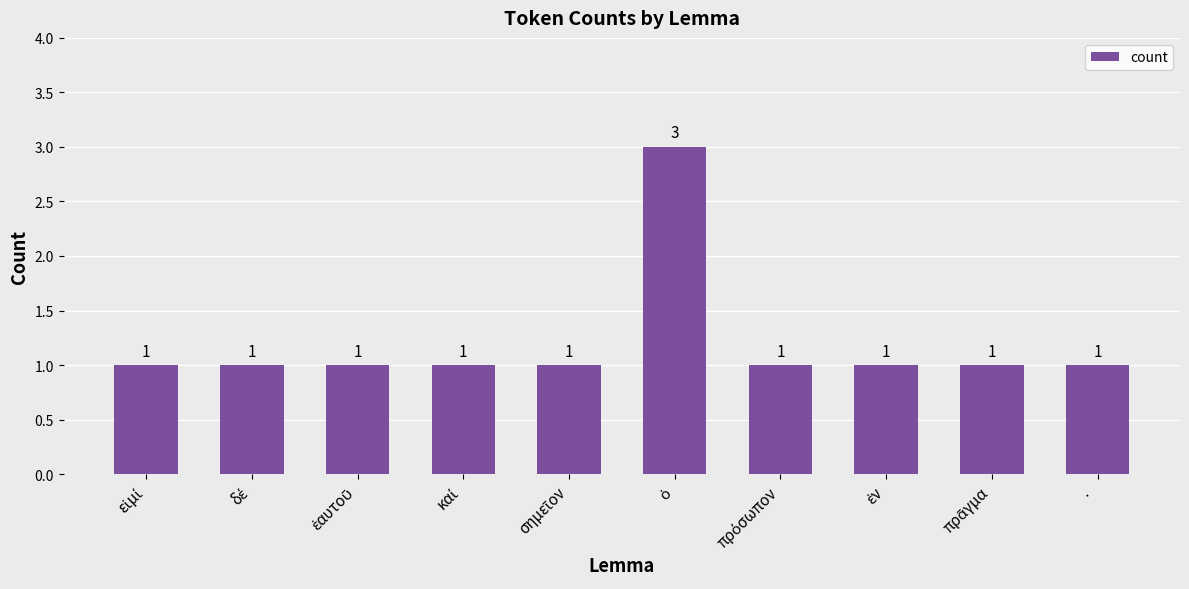

What is the sum of all values?

12